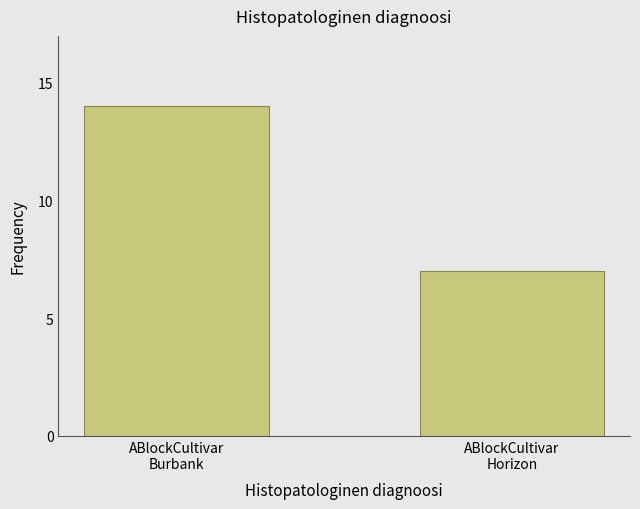

What value does the data have at ABlockCultivar
Burbank?

14